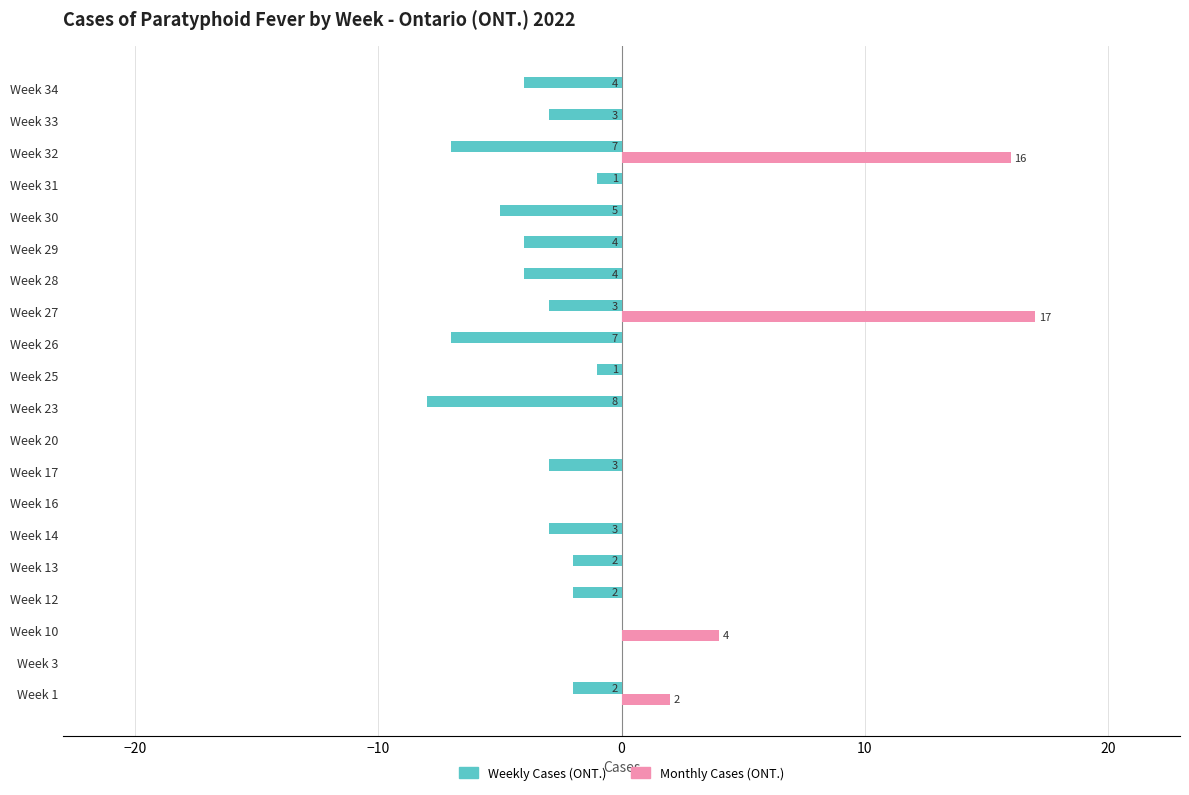

Which series changed the most between Week 13 and Week 16?

Weekly Cases (ONT.)